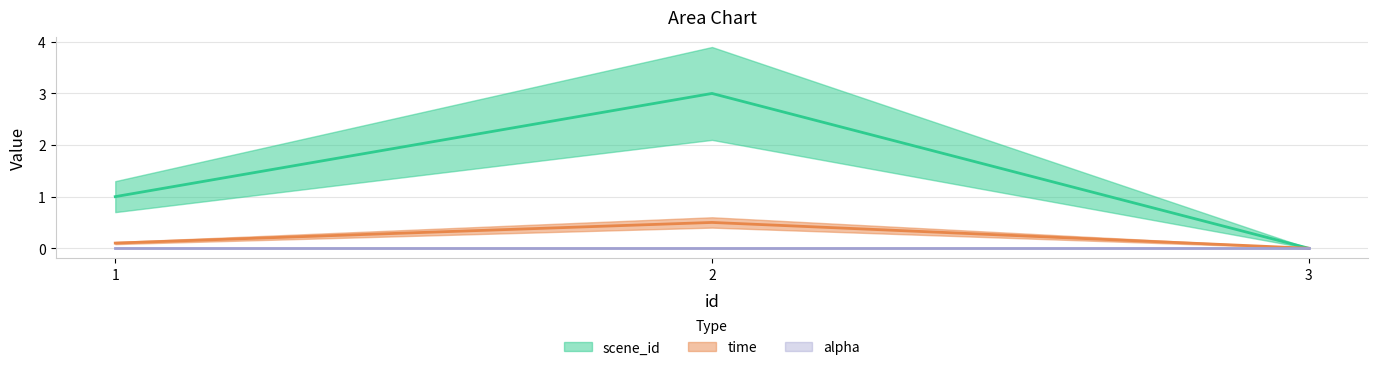

Count the scene_id values in the range 0 to 3.

3